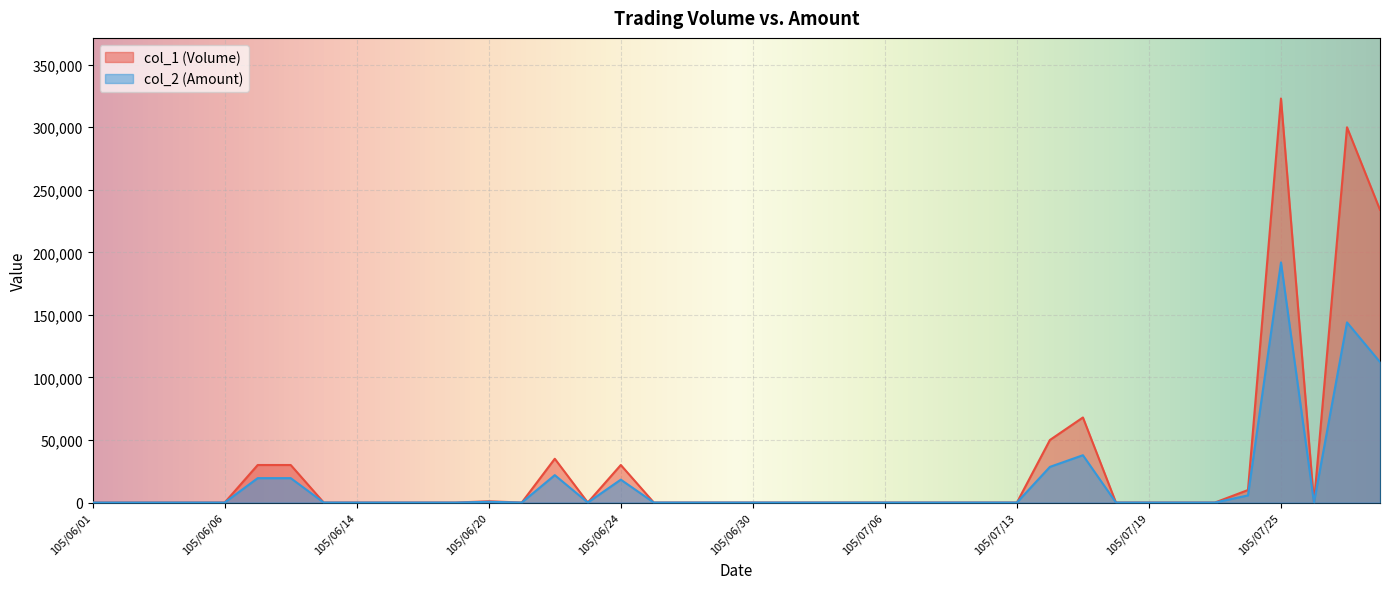

How many data points in col_1 are above 0?

11